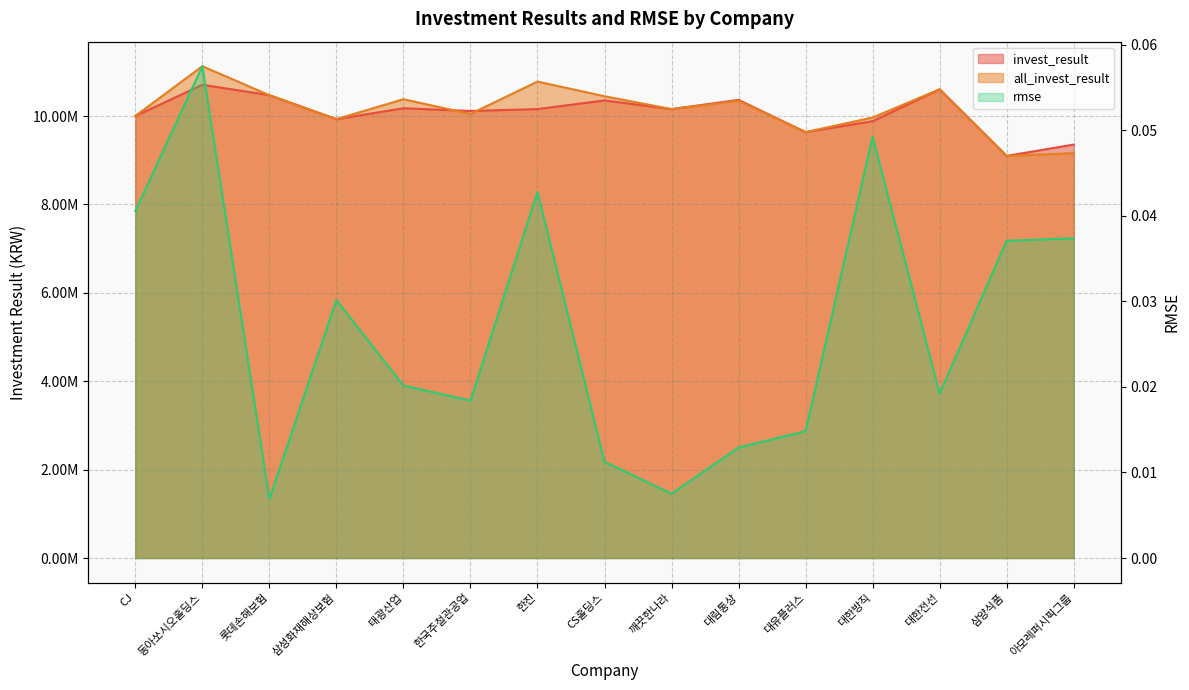

At which category does rmse reach its first local peak?

동아쏘시오홀딩스